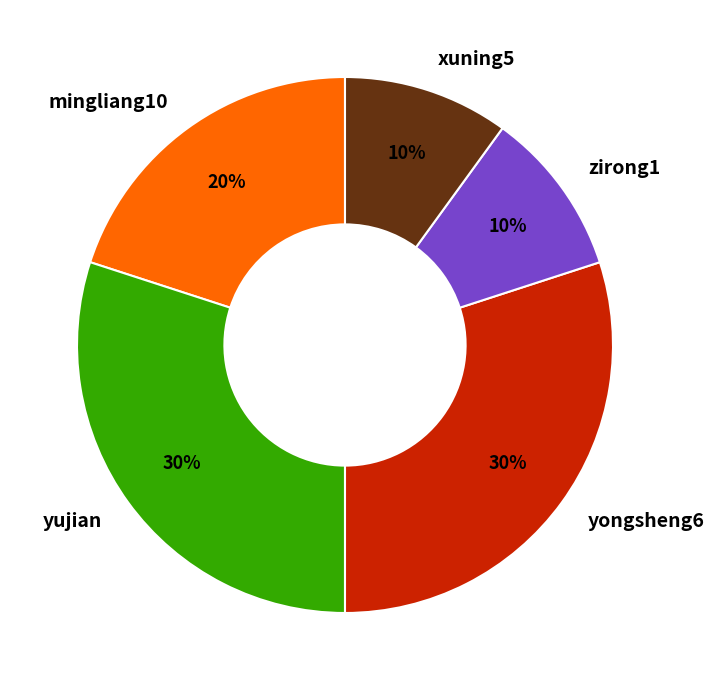

Approximately how many times larger is the value at yongsheng6 compared to zirong1?

3.0